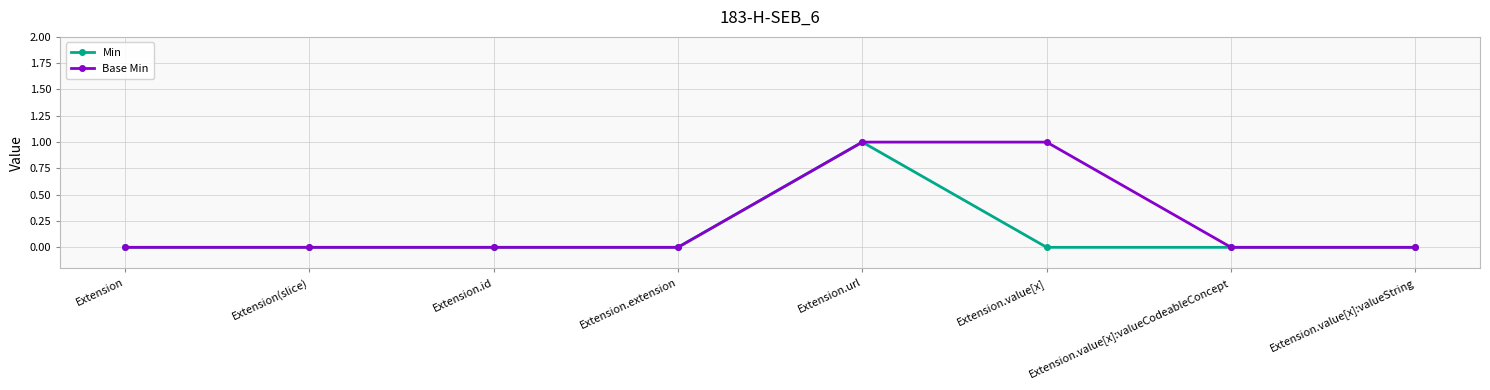

Which series changed the most between Extension and Extension.value[x]?

Base Min